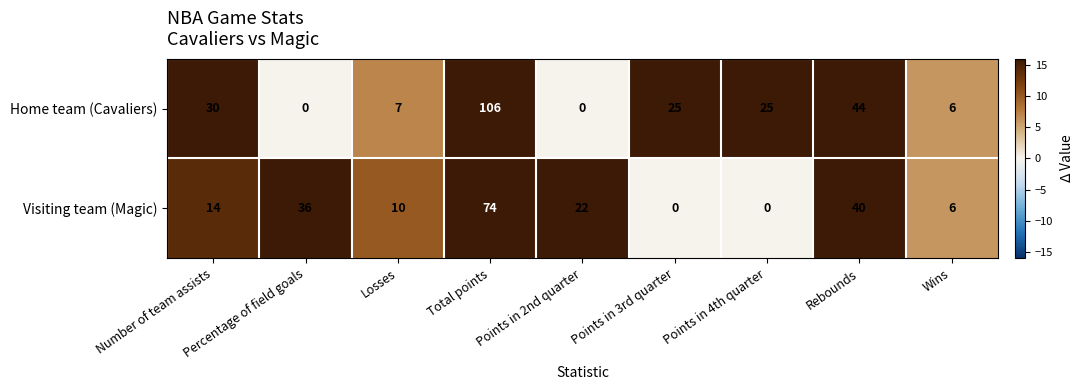

True or false: Home team (Cavaliers) has a value of 25 at Points in 3rd quarter.

True